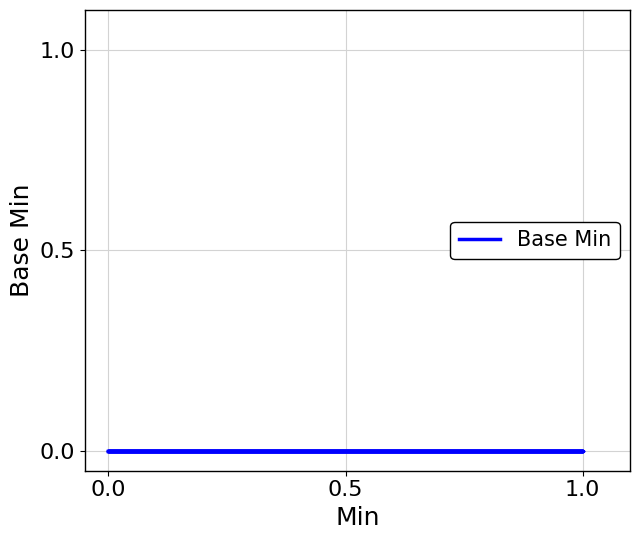

True or false: the data shows 1 at 12.

False